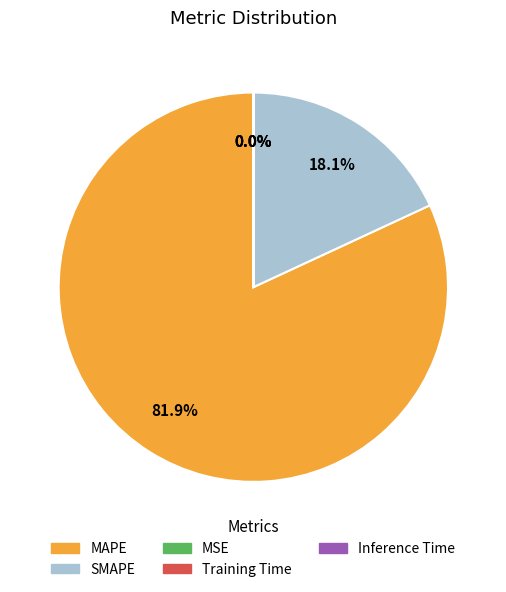

Does any single category account for the majority?

Yes